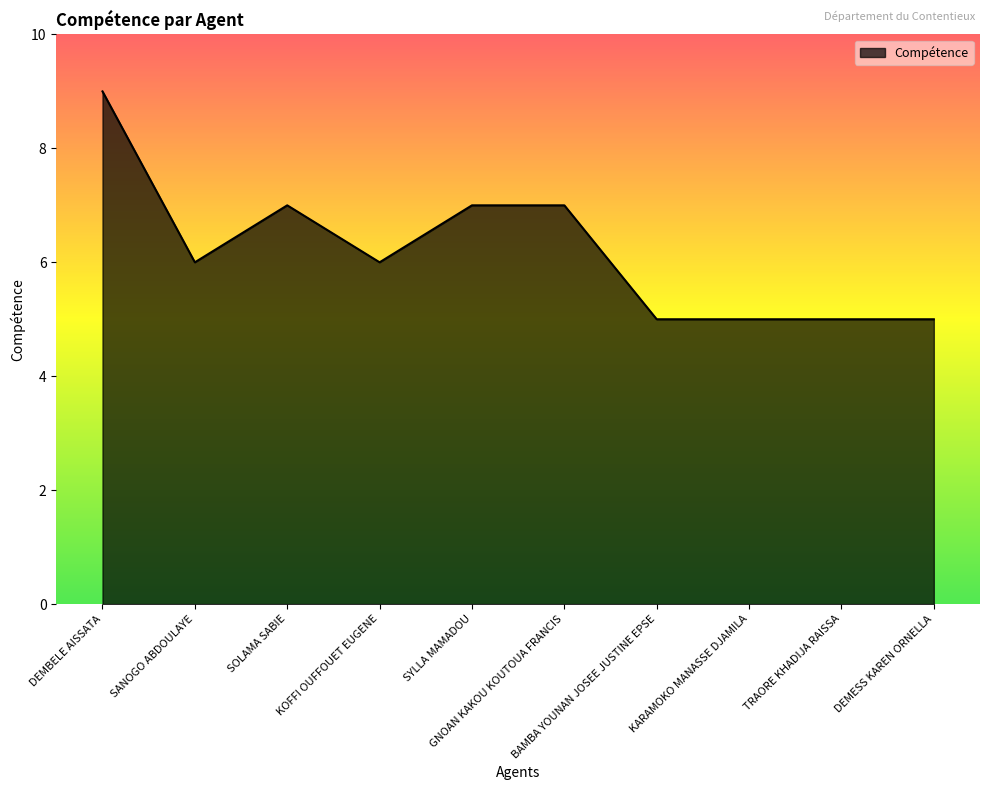

What is the minimum value shown in the chart?

5